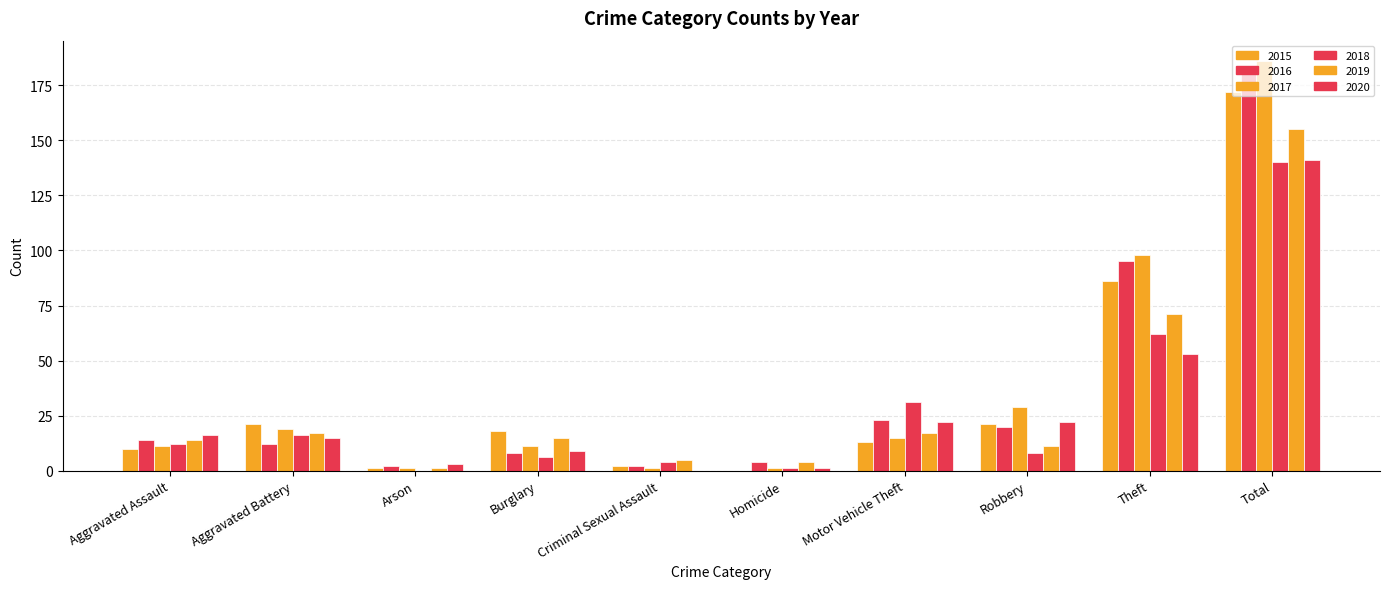

At which label does 2019 reach its minimum?

Arson